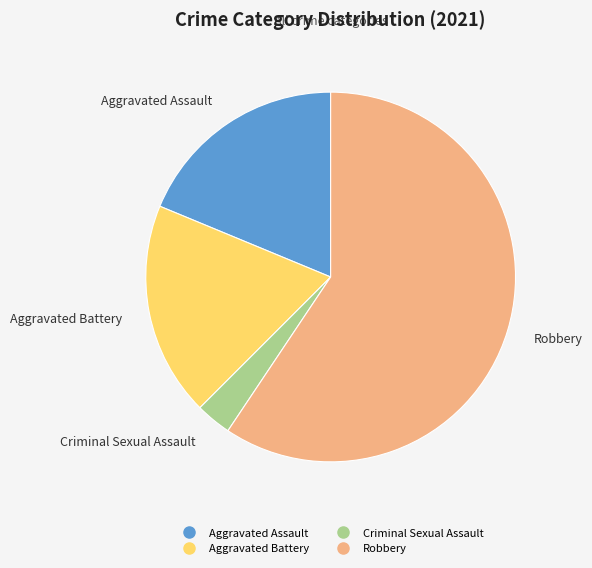

Which has a higher value, Robbery or Criminal Sexual Assault?

Robbery